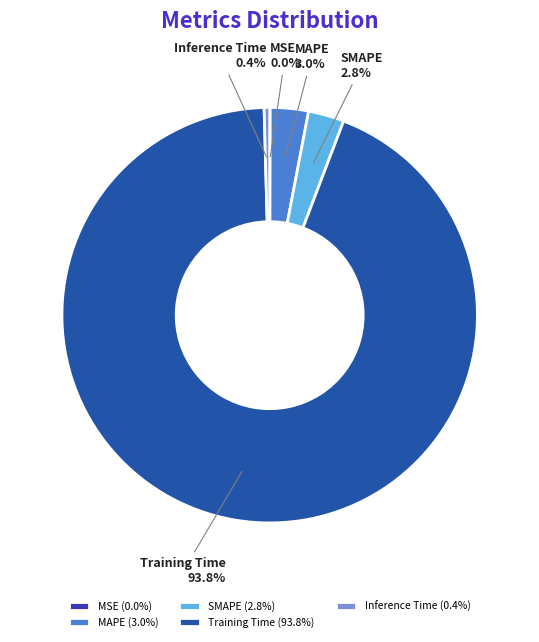

What percentage is the MAPE slice, to the nearest percent?

3%